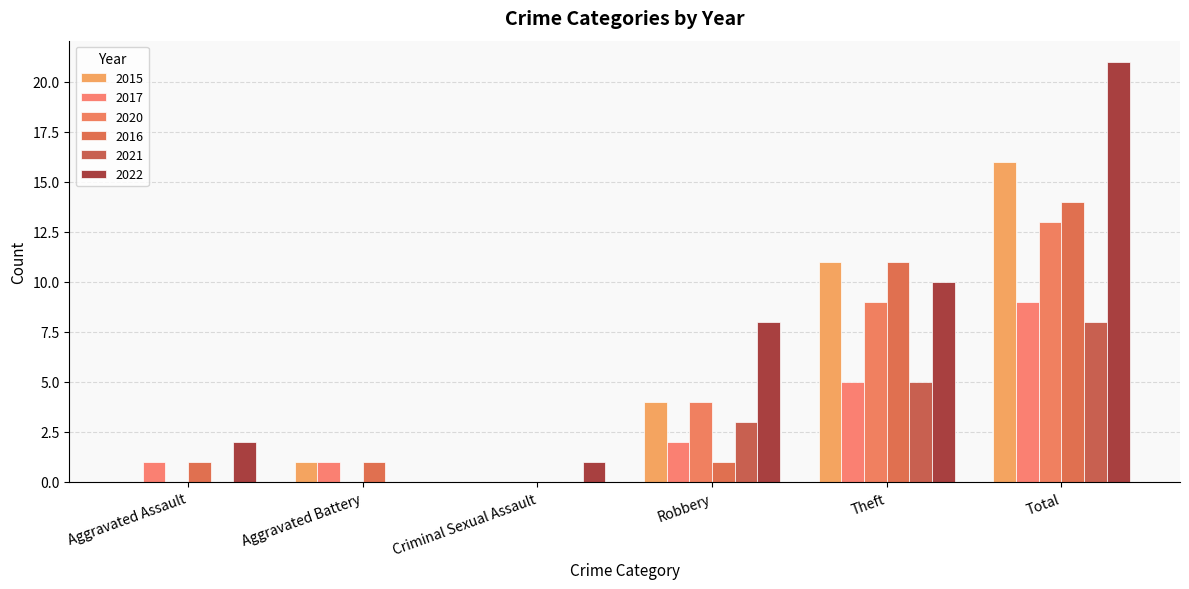

The 2016 series shows 1 at Aggravated Assault. True or false?

True